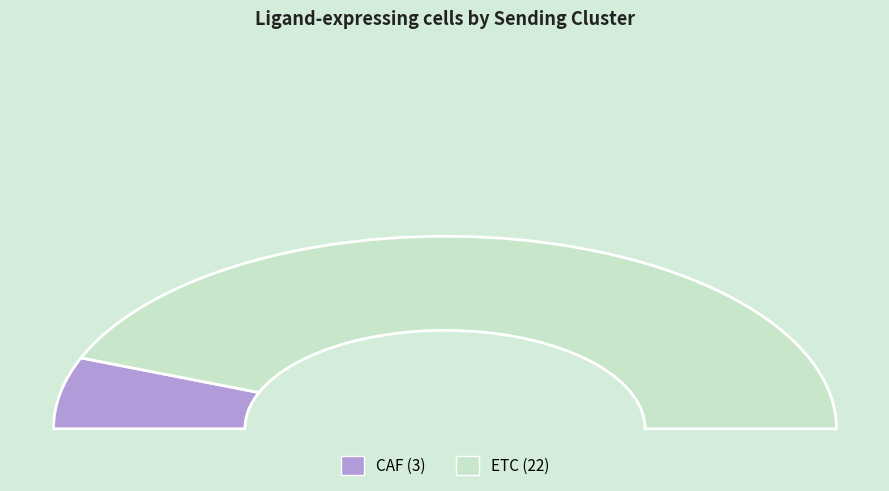

What is the largest slice in the pie chart?

ETC